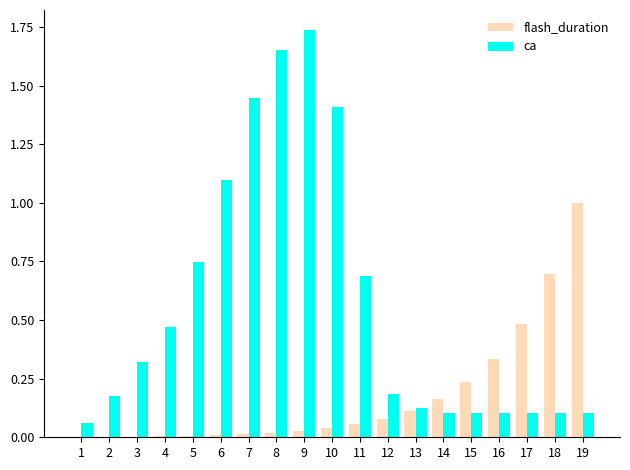

The ca series shows 0.2 at 14. True or false?

False